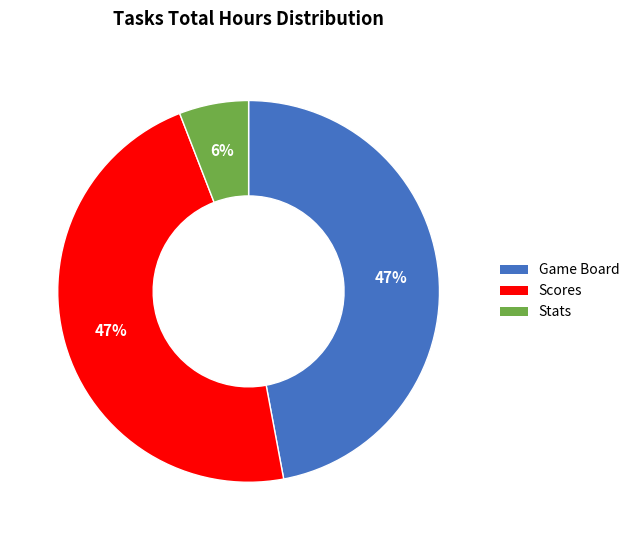

Which category has the smallest portion of the pie?

Stats